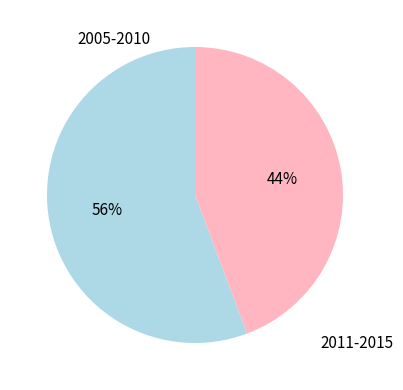

What is the smallest slice in the pie chart?

2011-2015